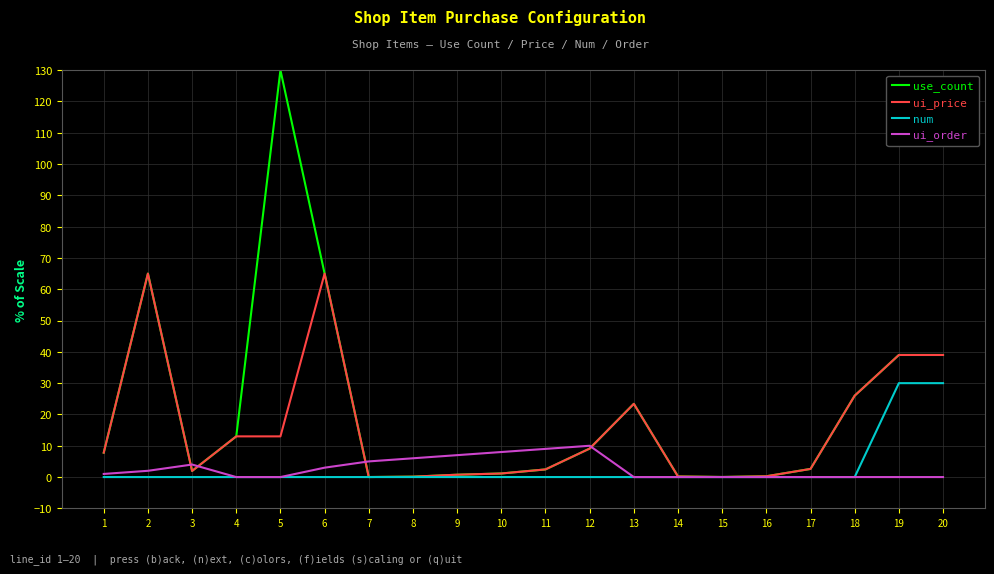

Which series ends up on top after the final intersection of num and ui_order?

num